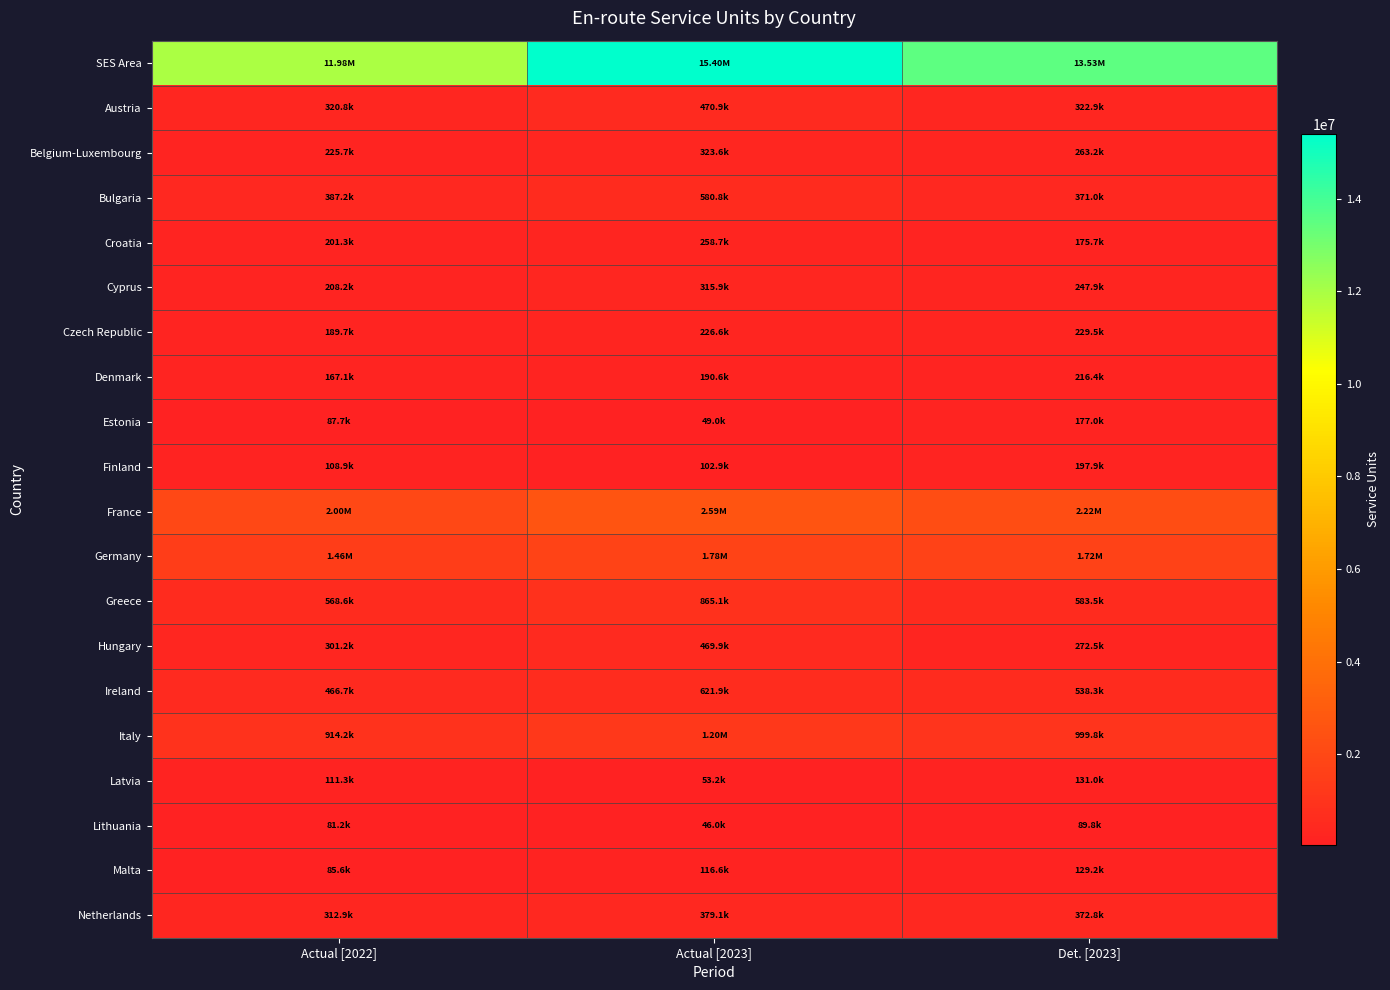

How many data points does each series have?

3